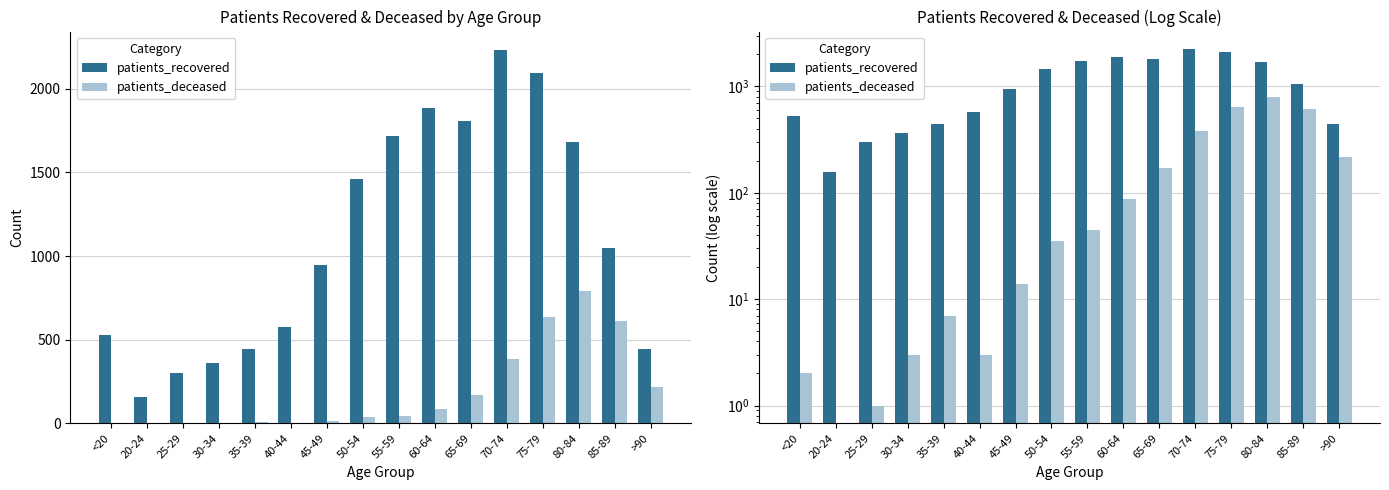

How many values in the patients_recovered series are below 1048?

8